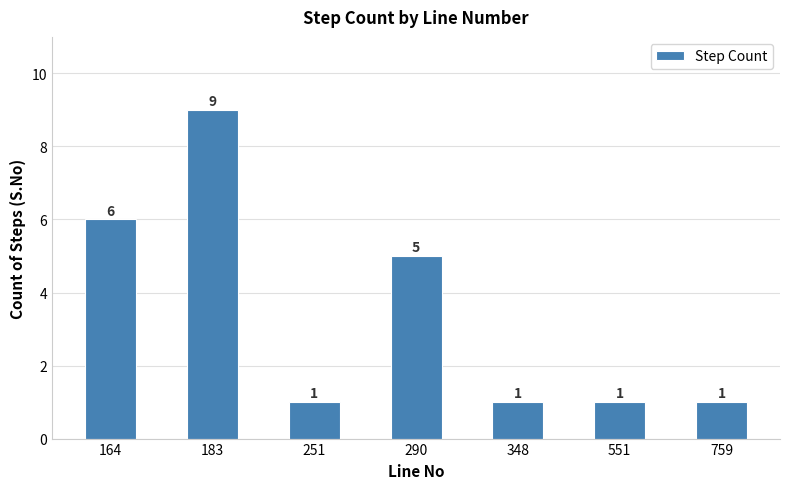

Which category has the highest value across all series?

183